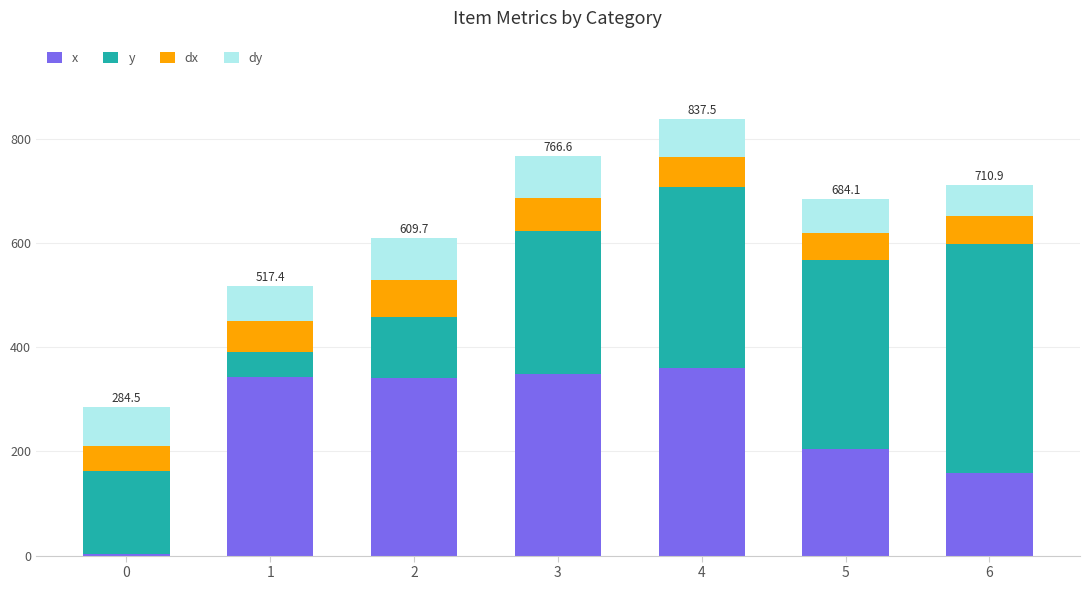

What is the total value across all series at 6?

710.9